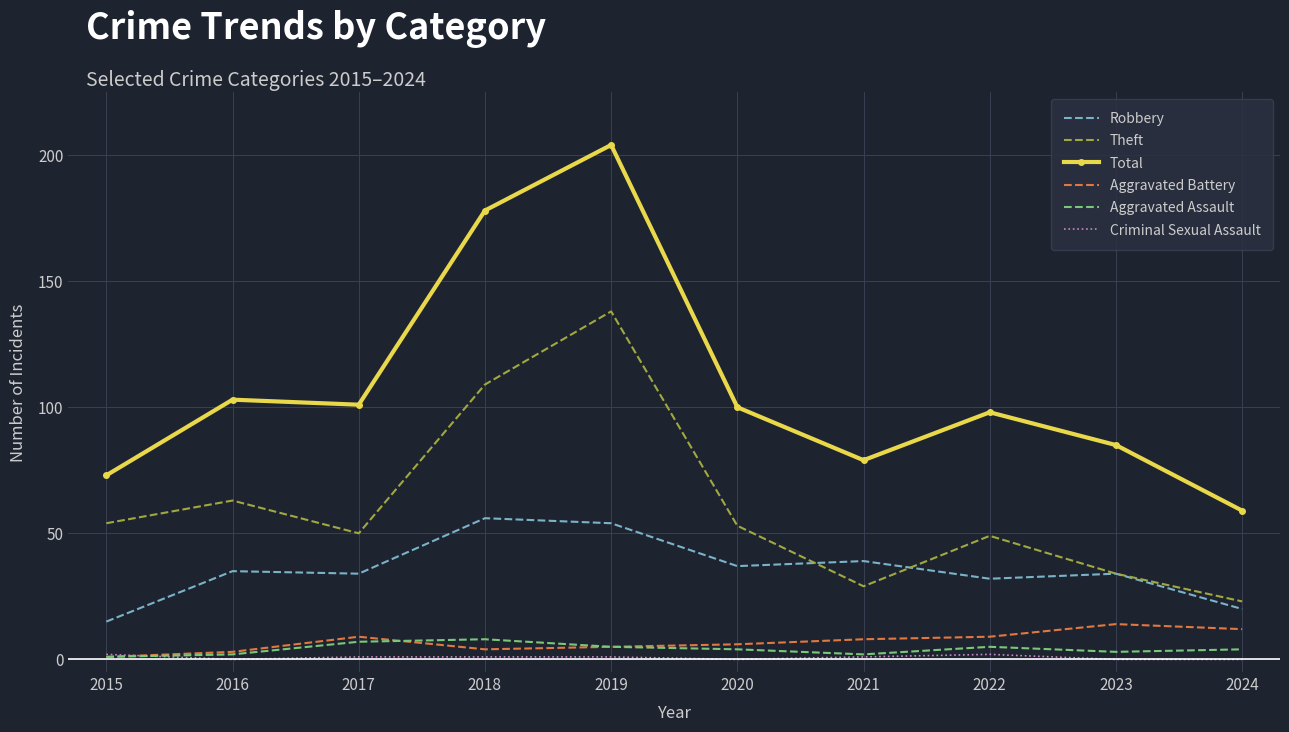

At which label is Total closest to 131?

2016